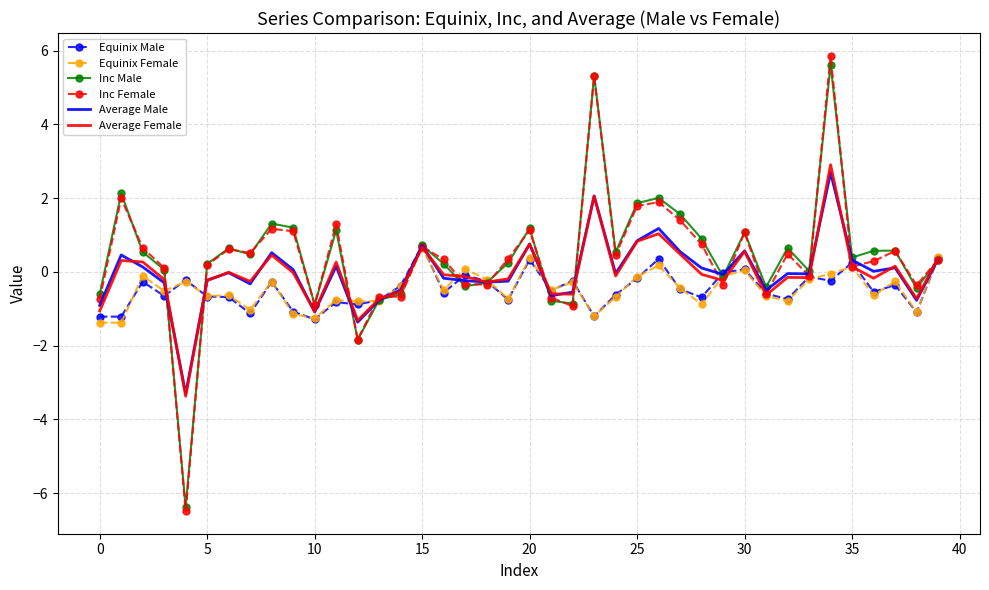

What is the minimum value shown in the chart?

-6.5